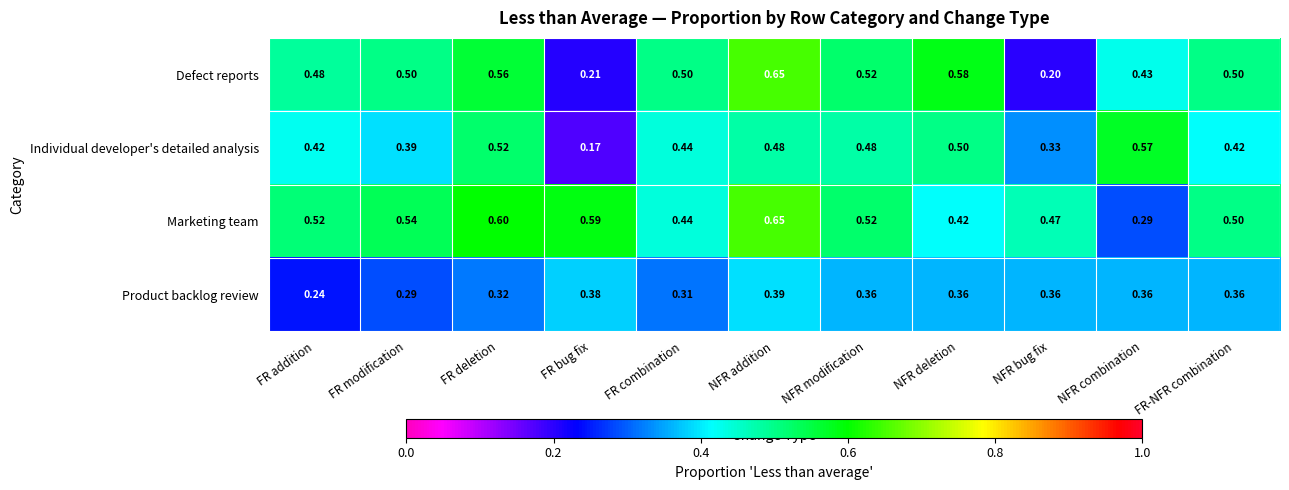

Rank the series by their average value, from highest to lowest.

Marketing team, Defect reports, Individual developer's detailed analysis, Product backlog review